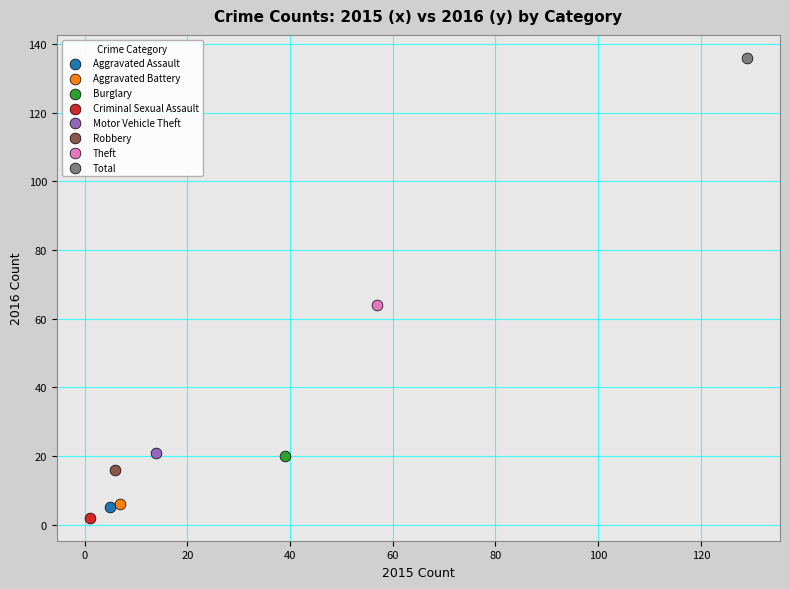

What are all the series names shown in the legend?

Aggravated Assault, Aggravated Battery, Burglary, Criminal Sexual Assault, Motor Vehicle Theft, Robbery, Theft, Total